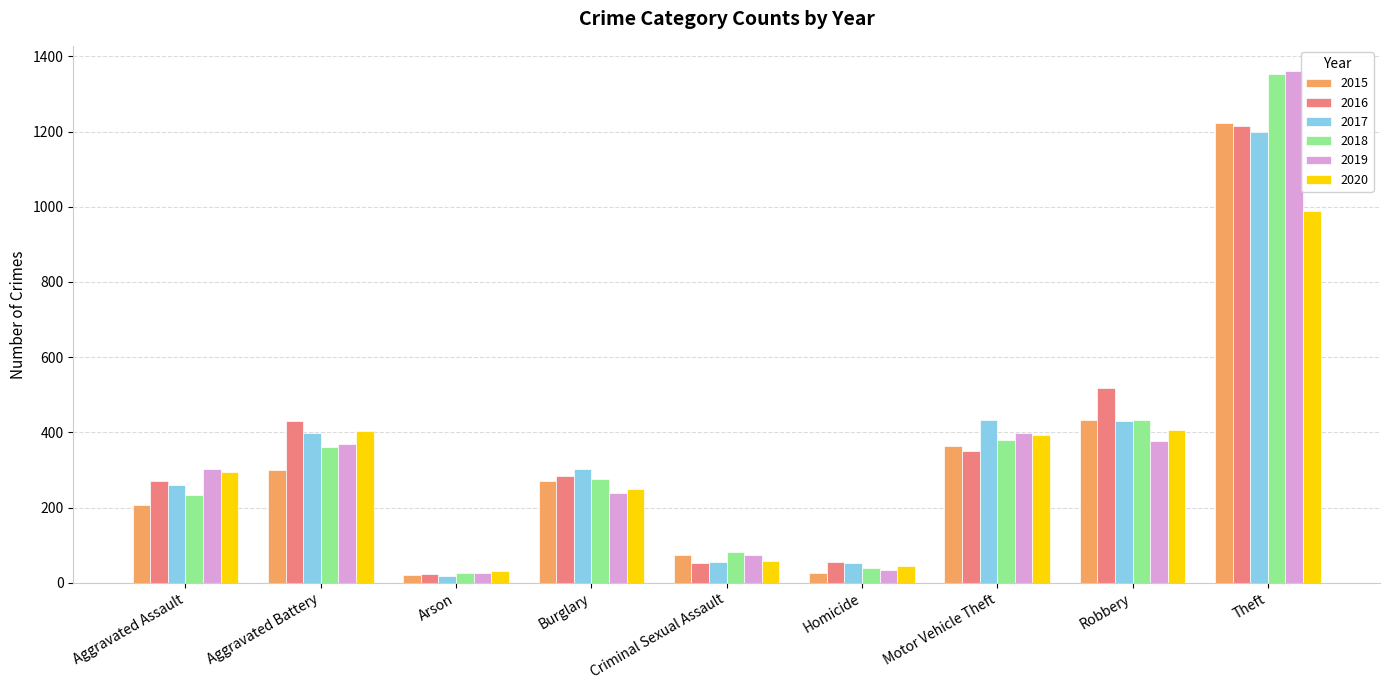

How many groups of bars are there?

9